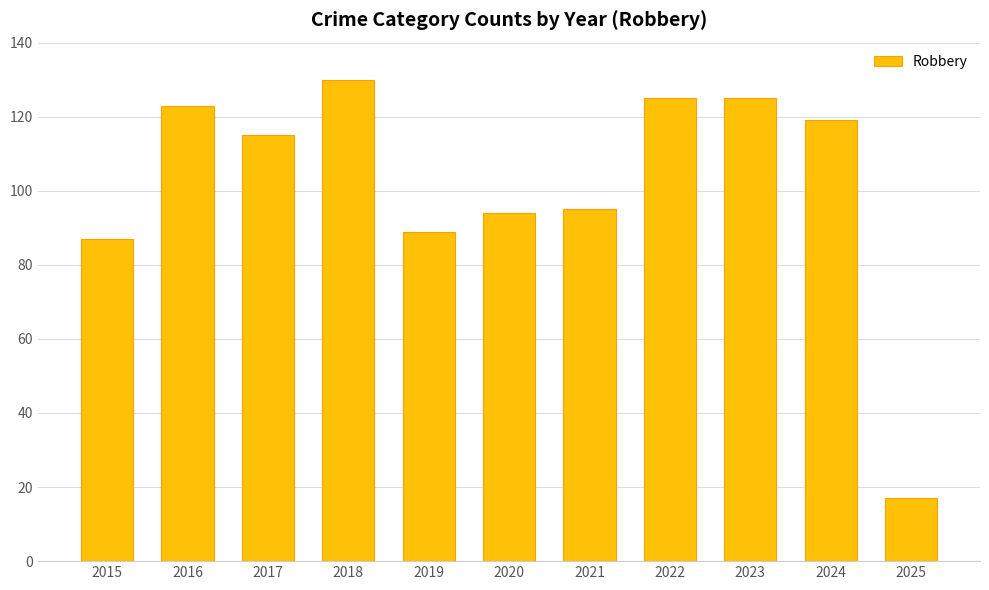

What value does the data have at 2016, to the nearest 10?

120